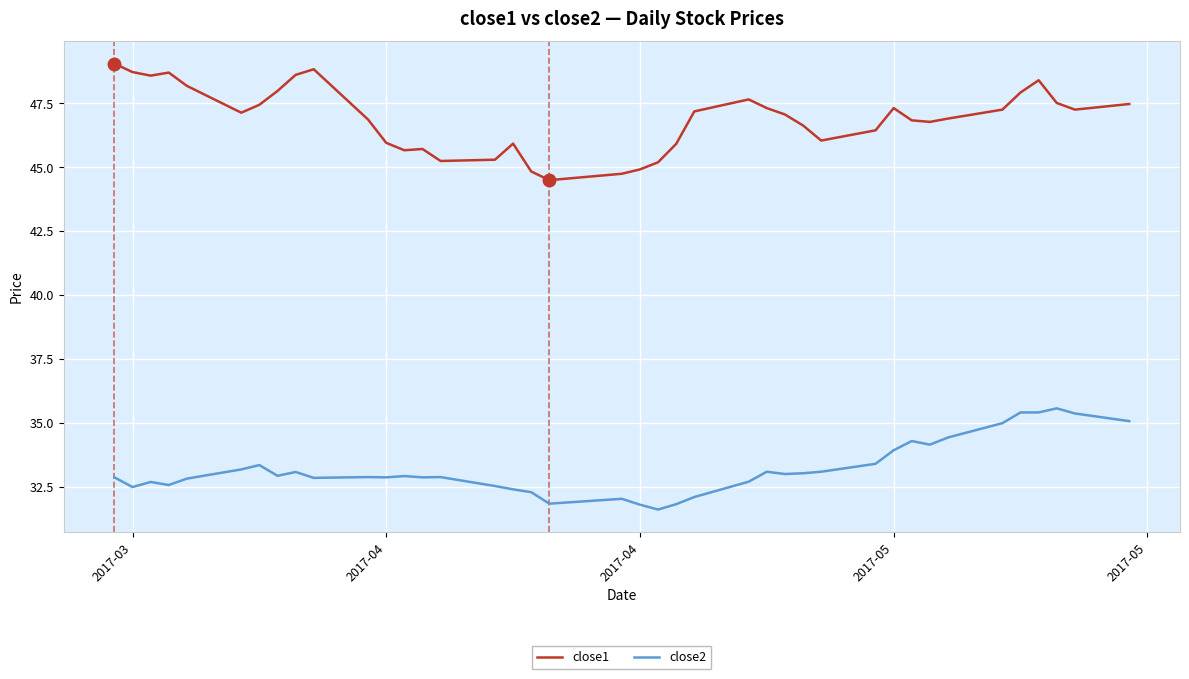

Which series has the largest total across all categories?

close1